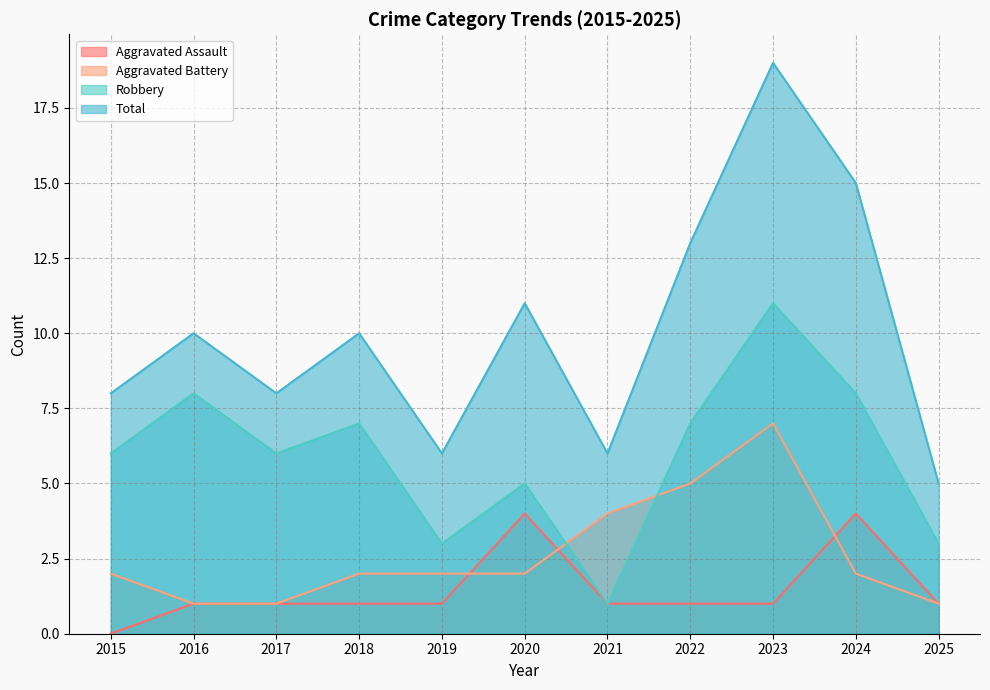

Reading left to right, extract all data points from this chart.

Aggravated Assault: 2015=0	2016=1	2017=1	2018=1	2019=1	2020=4	2021=1	2022=1	2023=1	2024=4	2025=1
Aggravated Battery: 2015=2	2016=1	2017=1	2018=2	2019=2	2020=2	2021=4	2022=5	2023=7	2024=2	2025=1
Robbery: 2015=6	2016=8	2017=6	2018=7	2019=3	2020=5	2021=1	2022=7	2023=11	2024=8	2025=3
Total: 2015=8	2016=10	2017=8	2018=10	2019=6	2020=11	2021=6	2022=13	2023=19	2024=15	2025=5